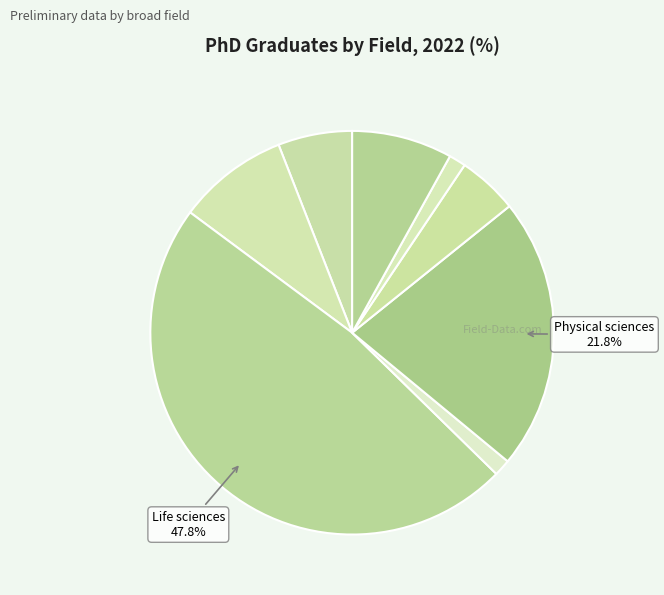

How many slices are in this pie chart?

8